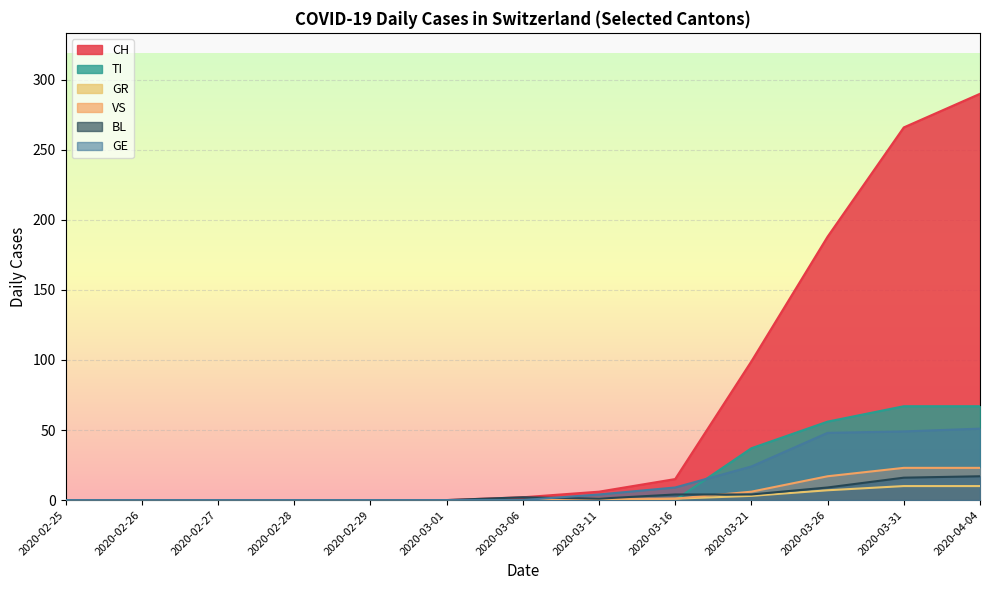

Which series has the widest spread of values?

CH